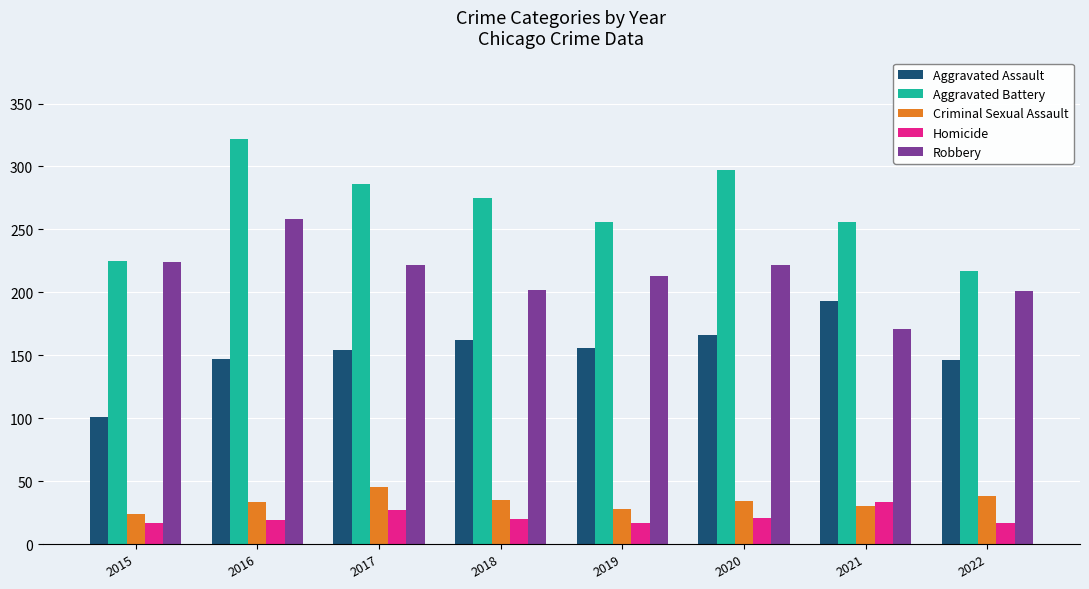

What is the difference between the highest and lowest values at 2016?

303